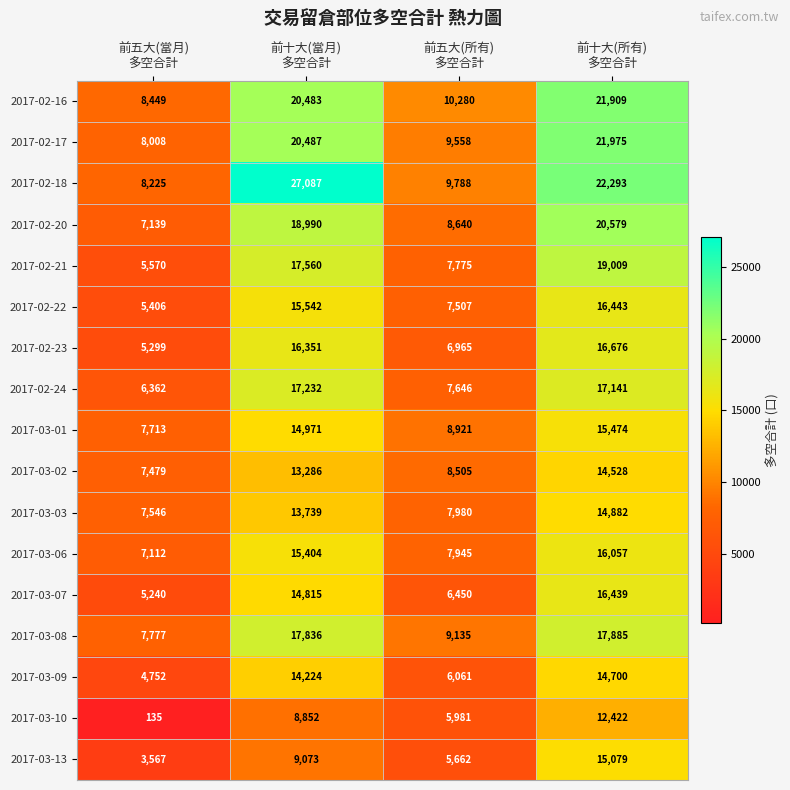

List the series in order of their peak value, lowest first.

2017-03-10, 2017-03-02, 2017-03-09, 2017-03-03, 2017-03-13, 2017-03-01, 2017-03-06, 2017-03-07, 2017-02-22, 2017-02-23, 2017-02-24, 2017-03-08, 2017-02-21, 2017-02-20, 2017-02-16, 2017-02-17, 2017-02-18